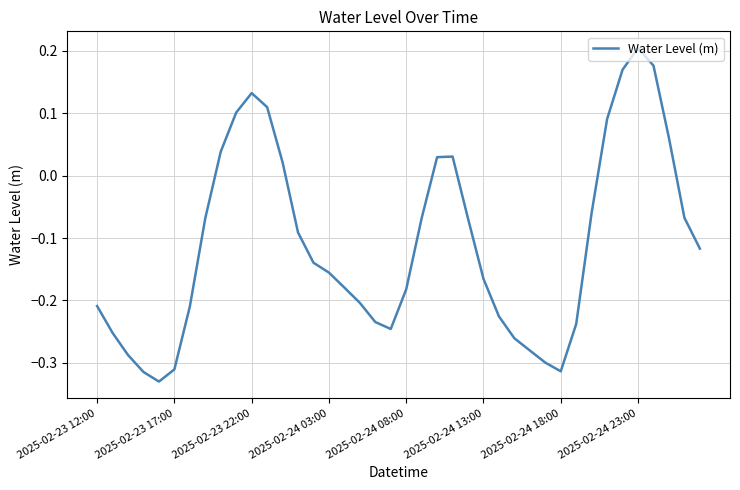

What is the difference between the maximum and minimum values?

0.5